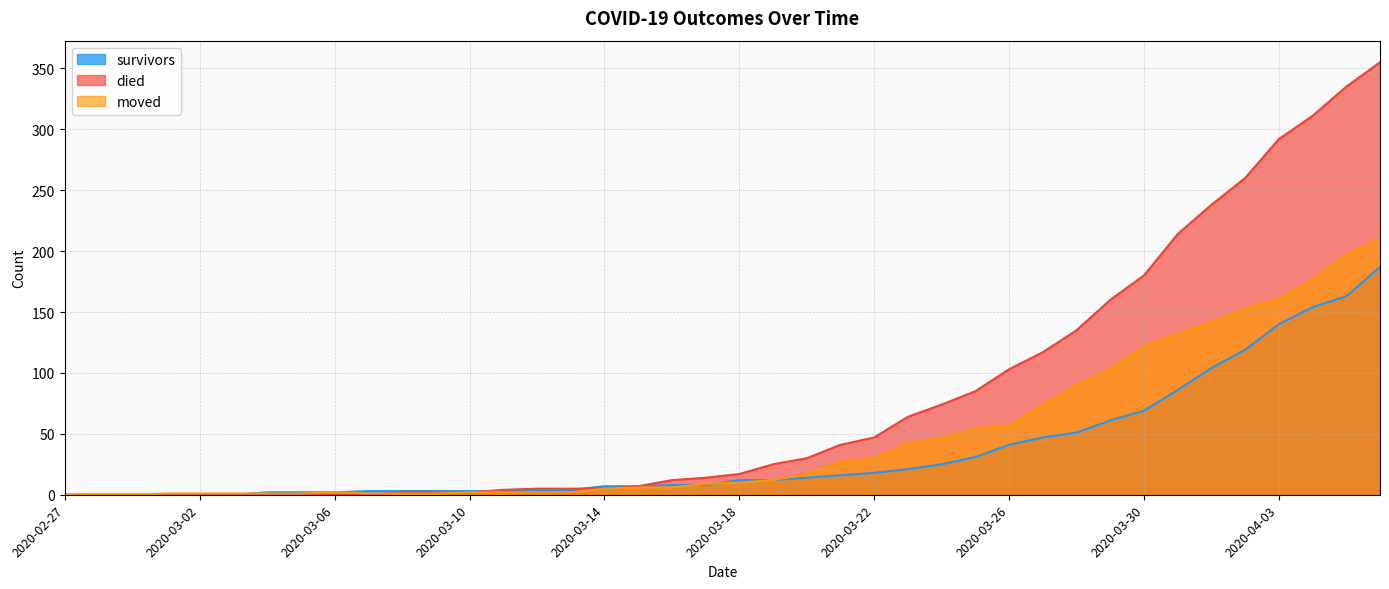

How many data points in moved are less than 10?

20